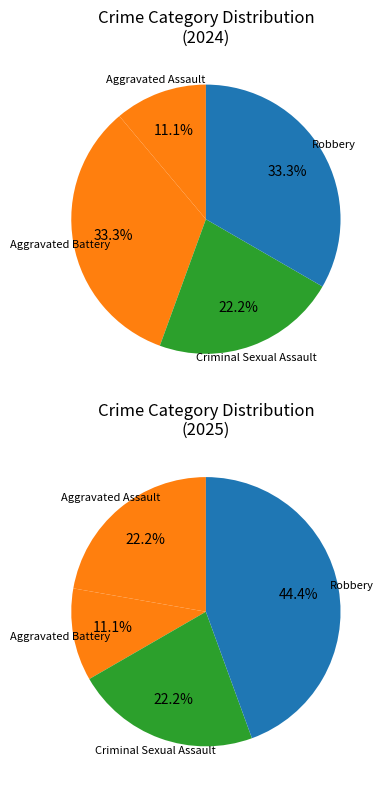

To the nearest percent, what is the average slice percentage?

25%